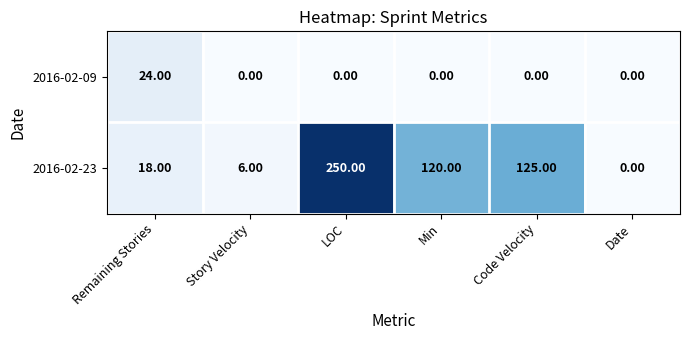

How many categories are shown in the chart?

6